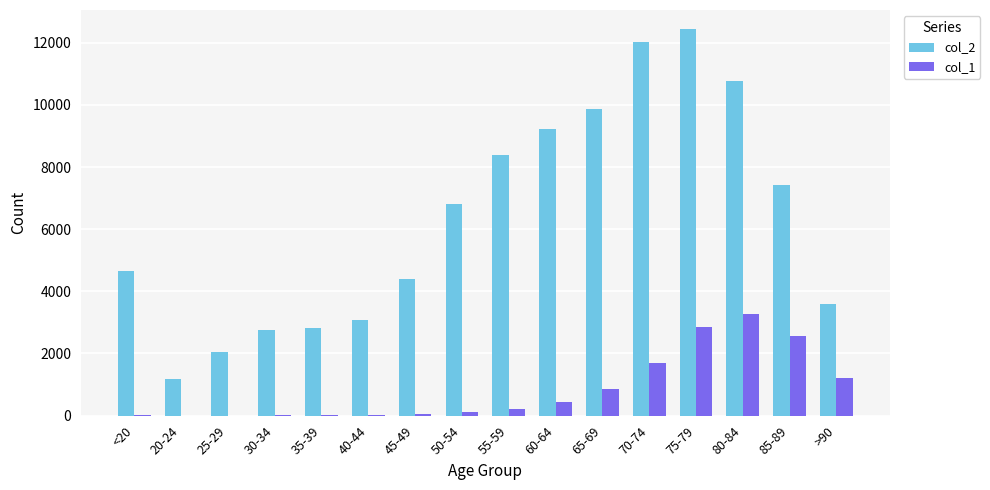

Are the bars grouped side by side (vs. stacked)?

Yes